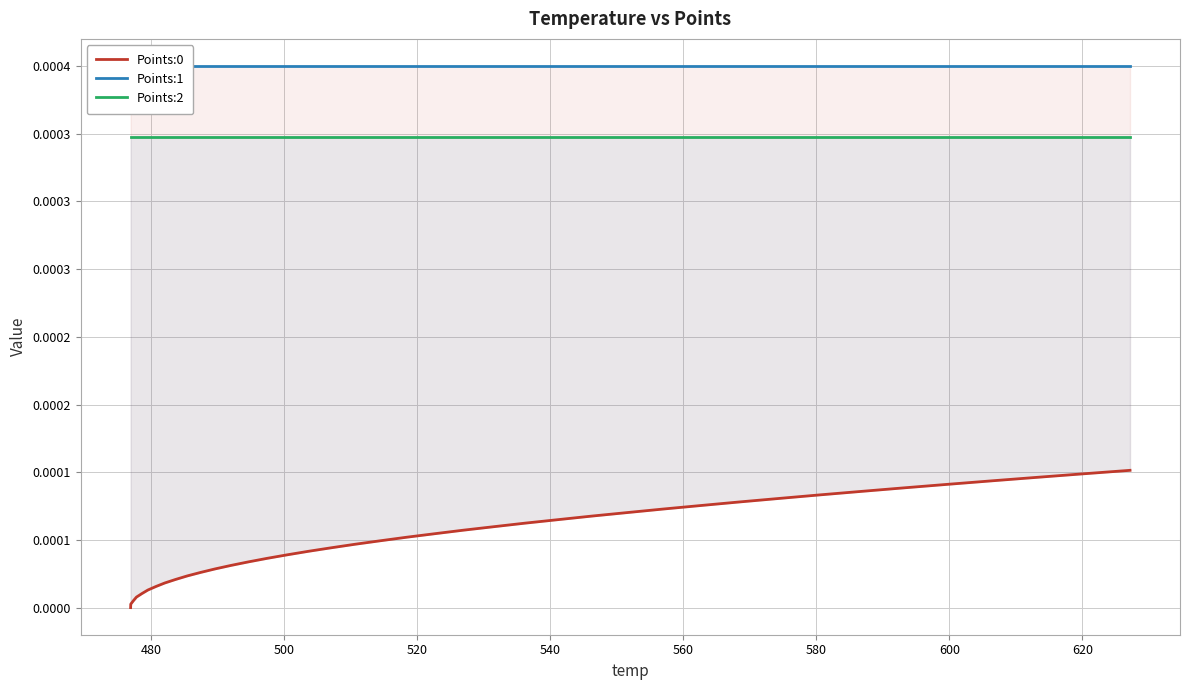

True or false: Points:2 and Points:1 intersect in this chart.

False